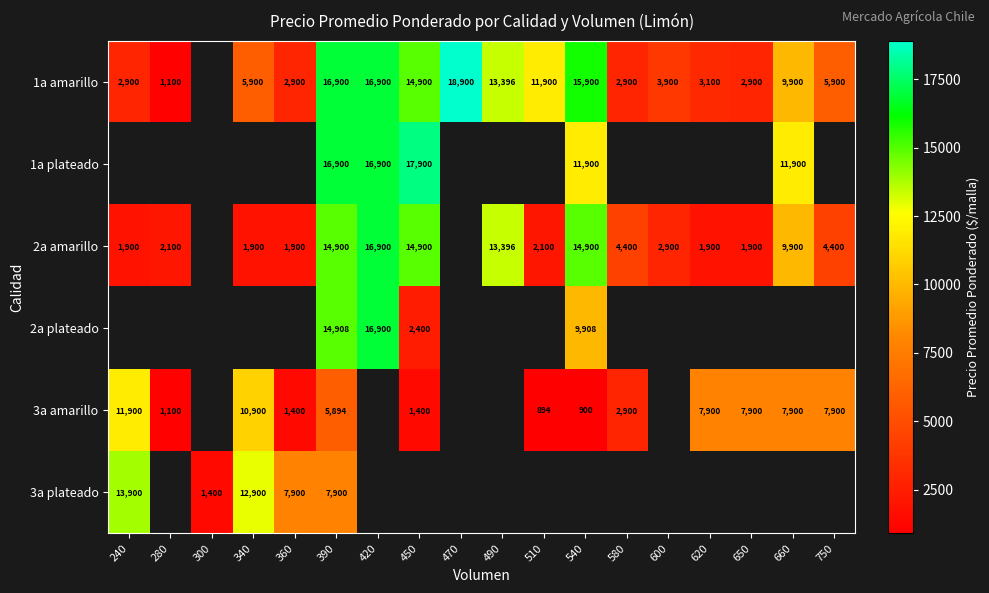

True or false: 1a amarillo has a value of 2900 at 240.

True